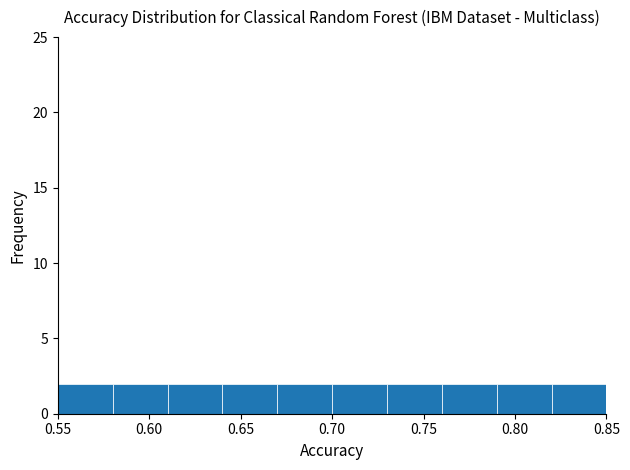

What is the height of the bar covering 0.55 to 0.58 on the x-axis? The values are not printed on the chart, so give them approximately, as read against the axis.

2